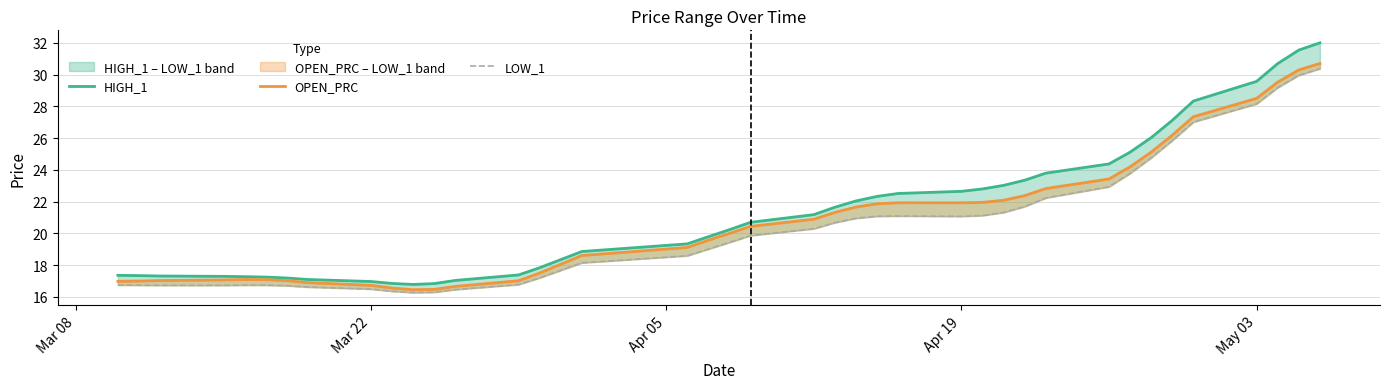

Rank the series by their average value, from highest to lowest.

HIGH_1, OPEN_PRC, LOW_1